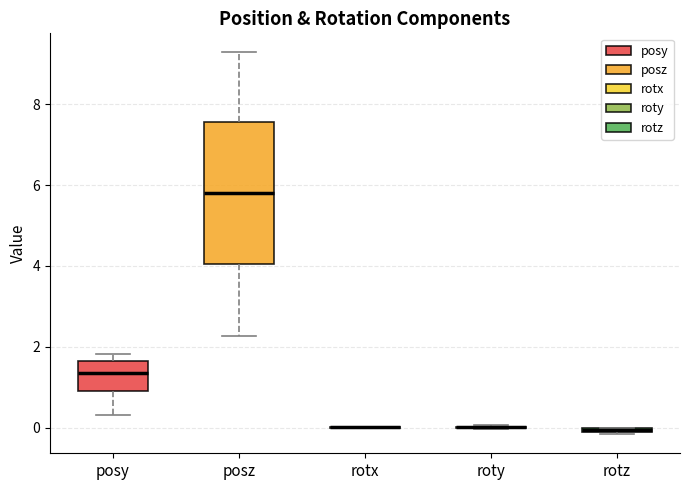

Comparing the boxes themselves (not the whiskers), which one is the tallest?

posz